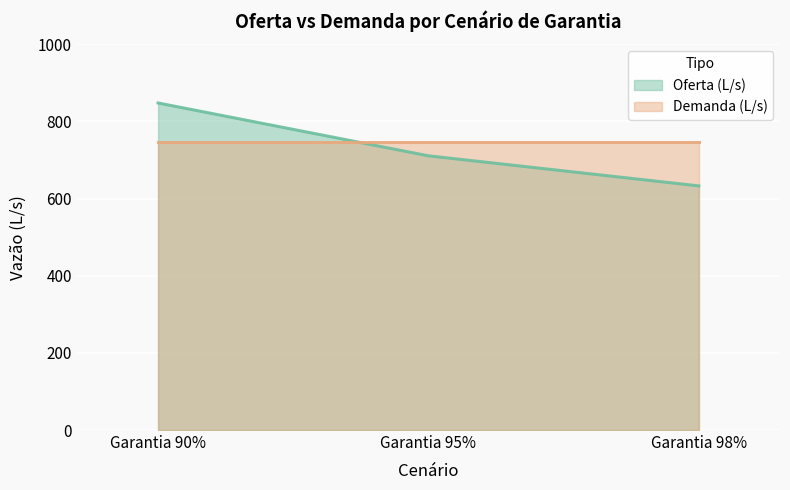

What is the maximum value shown in the chart?

848